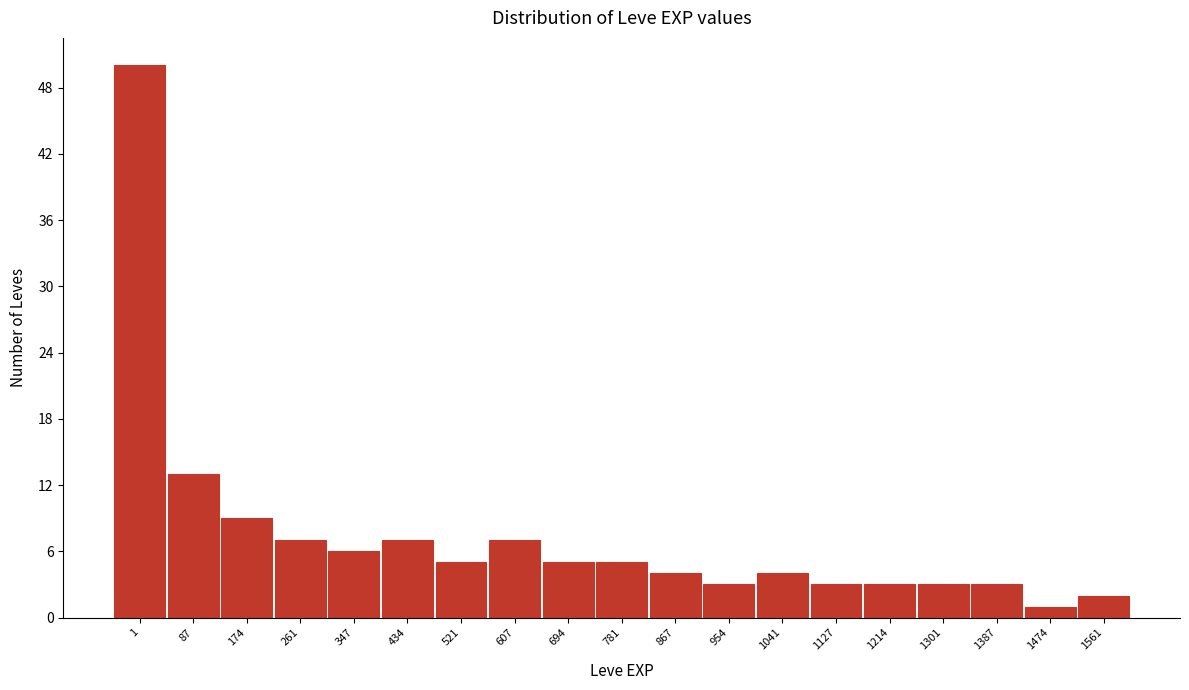

Reading left to right, extract all data points from this chart.

50	13	9	7	6	7	5	7	5	5	4	3	4	3	3	3	3	1	2